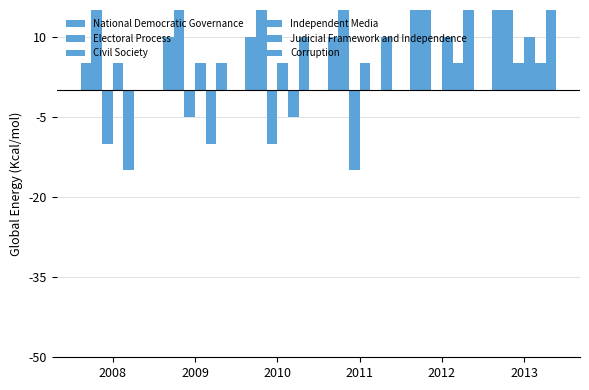

What is the average value of the Civil Society series?

-6